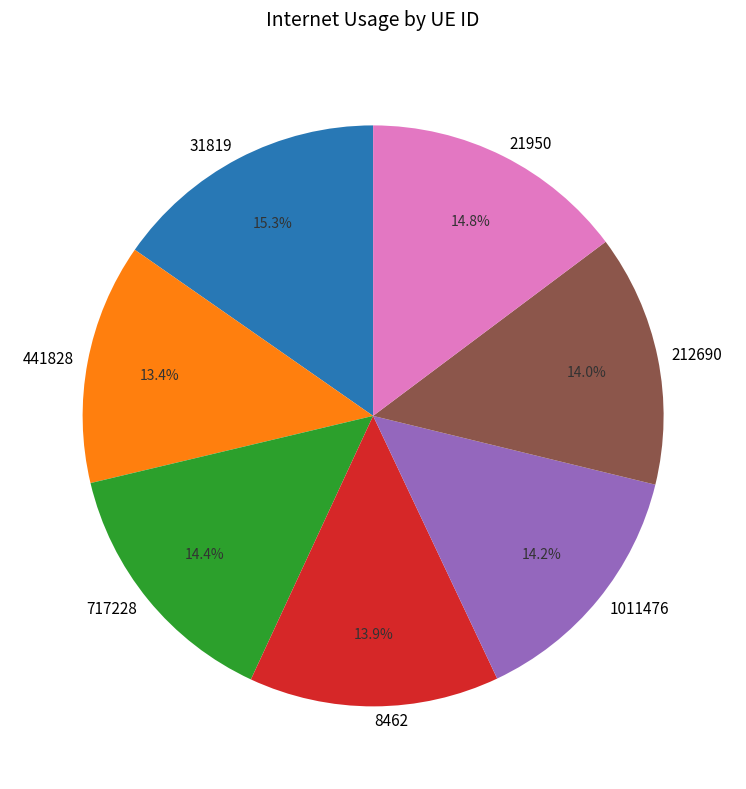

What is the largest slice in the pie chart?

31819